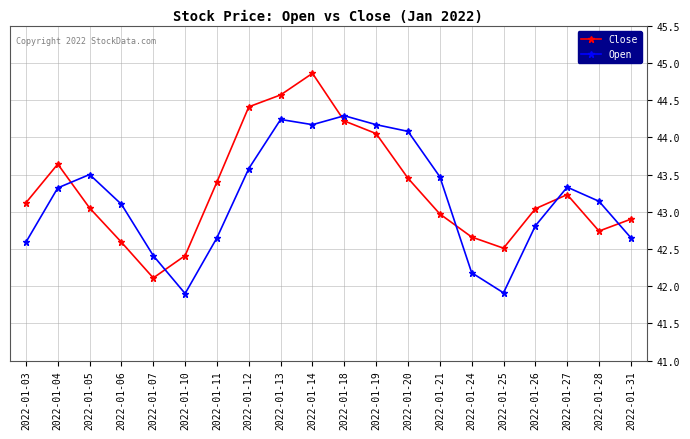

What is the difference between the maximum and minimum values in the Open series?

2.4